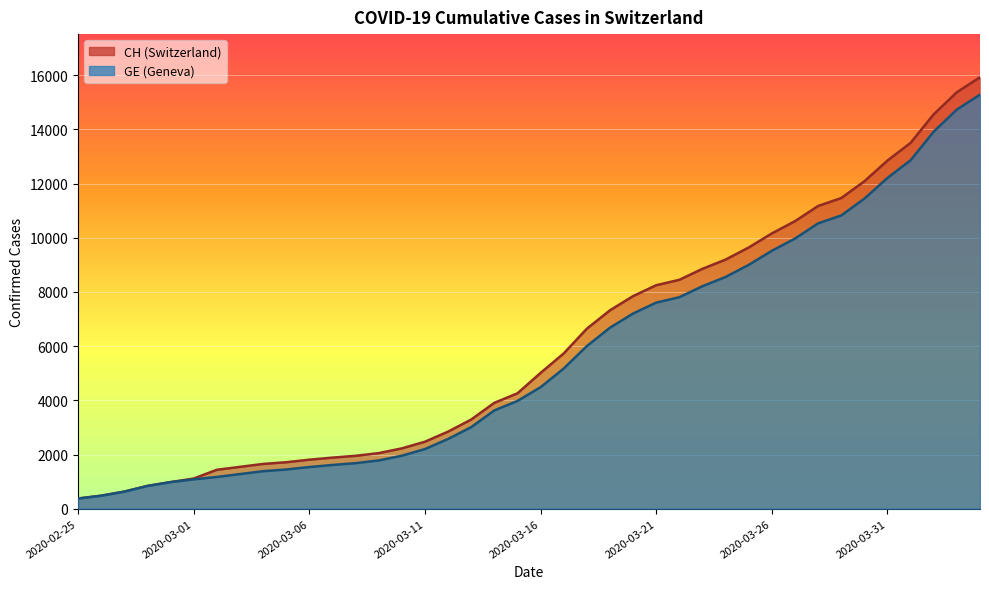

Is the value of CH at 2020-03-30 greater than the value of GE at 2020-03-18?

Yes